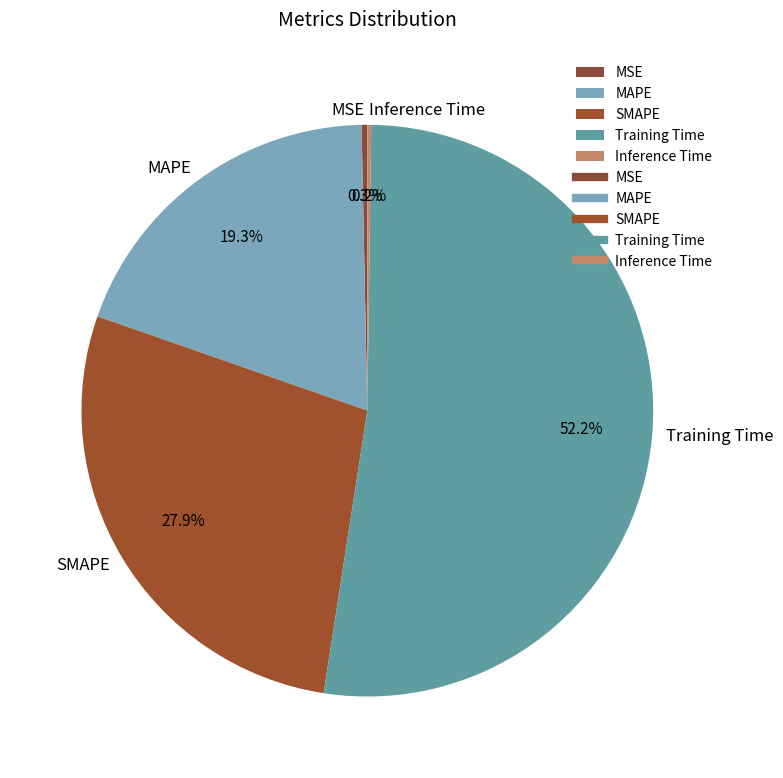

What percentage is NOT represented by MAPE?

80.7%